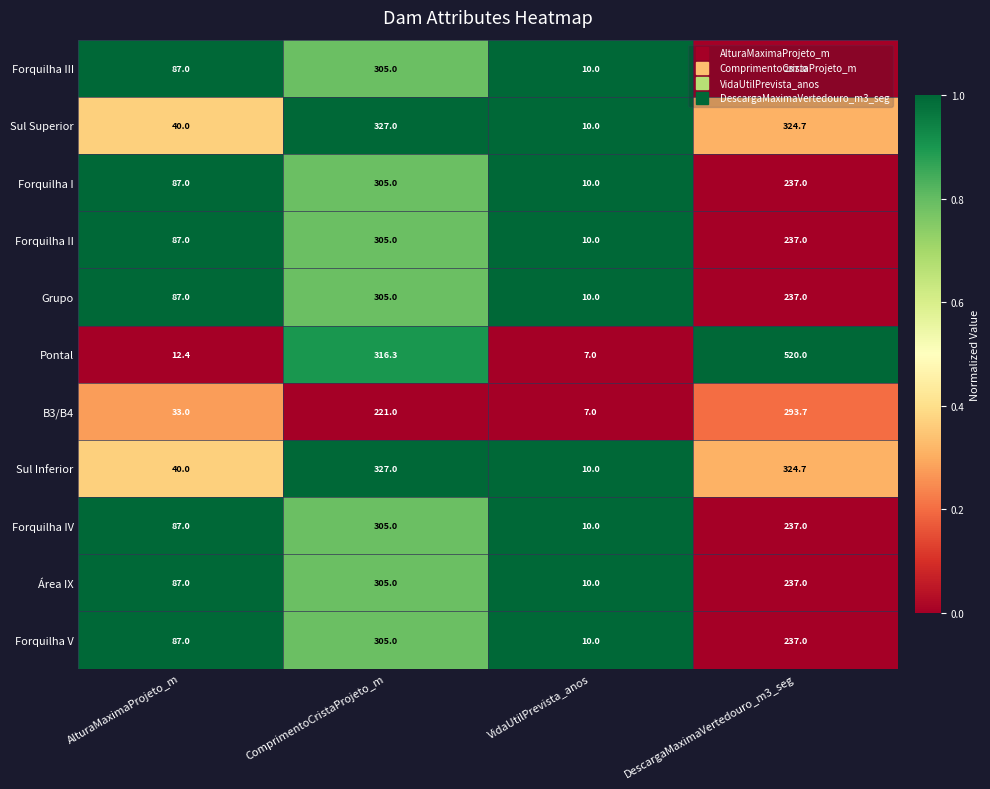

Which series has the largest range (max minus min)?

Pontal